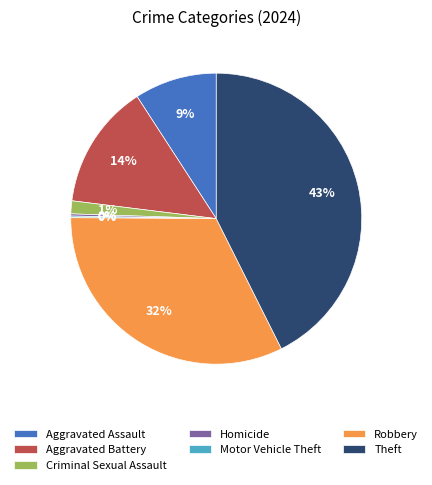

The Criminal Sexual Assault slice represents 1% of the pie. True or false?

True